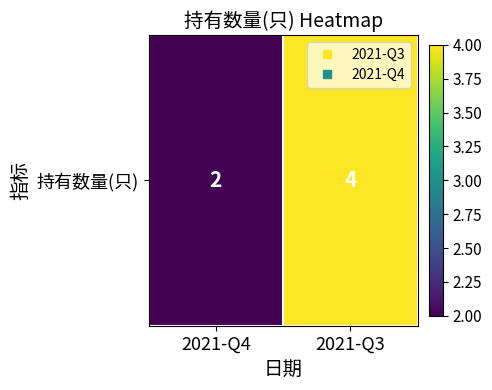

What is the greatest value displayed?

4